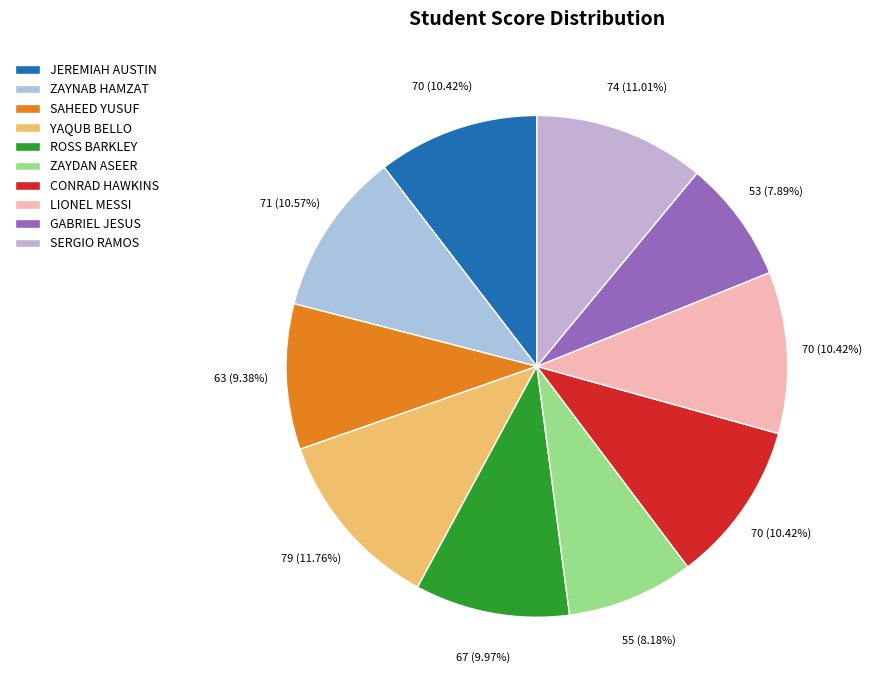

What is the total percentage of YAQUB BELLO and JEREMIAH AUSTIN?

22.2%